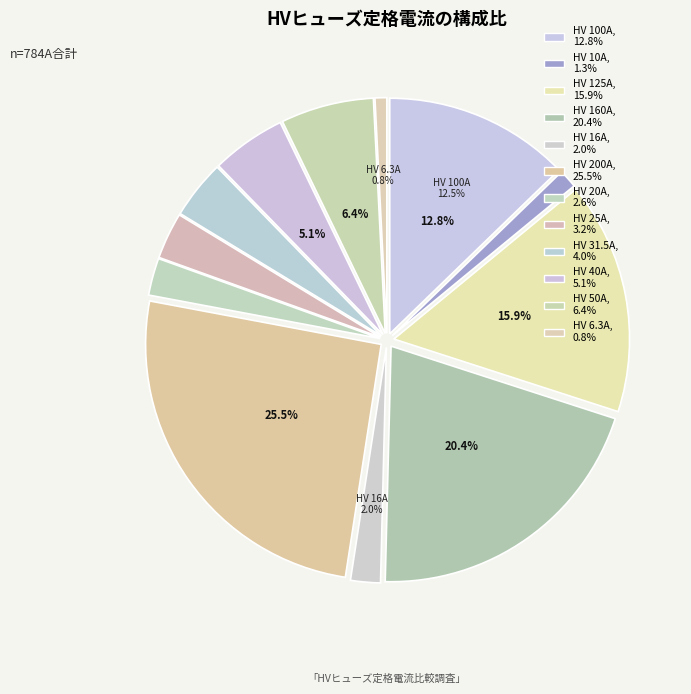

How much of the chart is everything except HV 200A?

74.5%